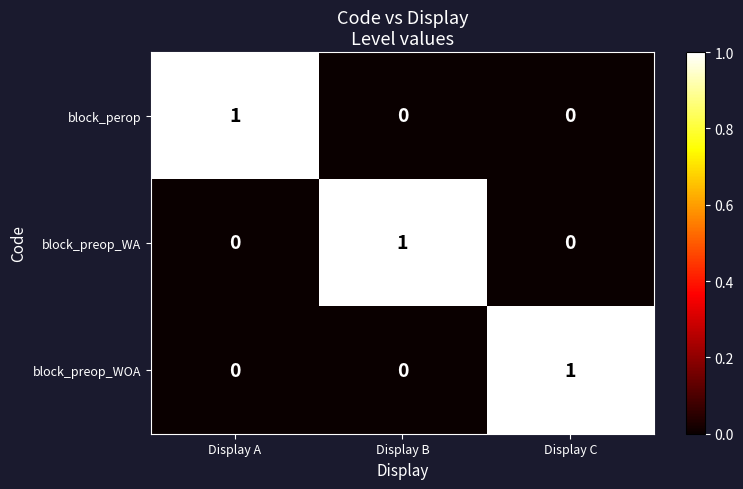

At how many categories does at least one series exceed 0?

3